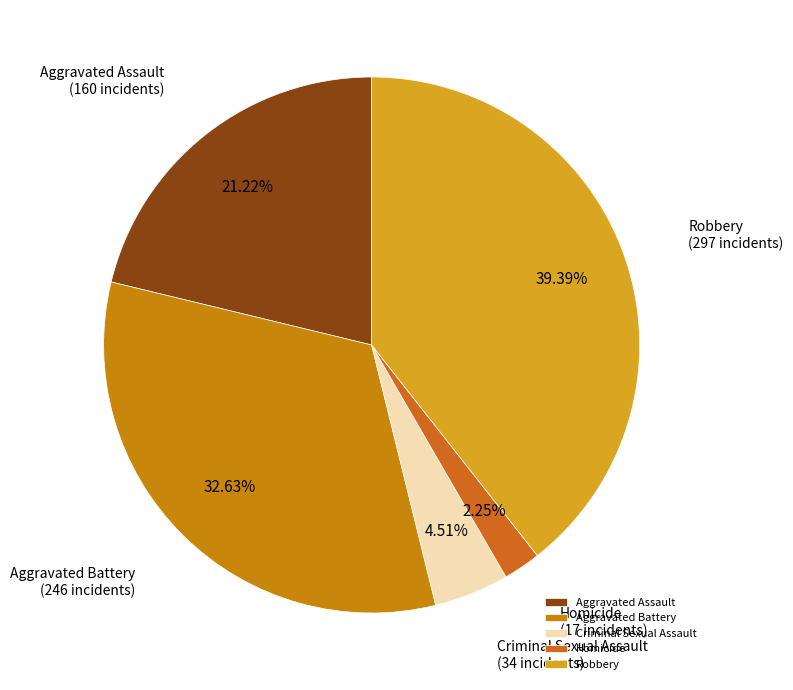

Is it true that Homicide is 12% of the pie?

False